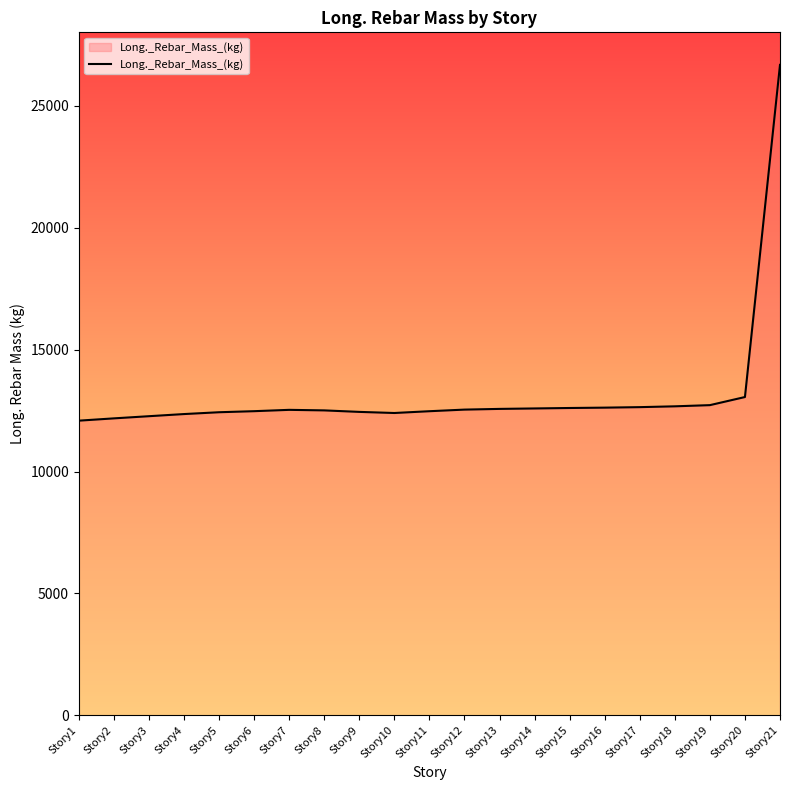

What is the ratio of the value at Story19 to the value at Story6?

1.0